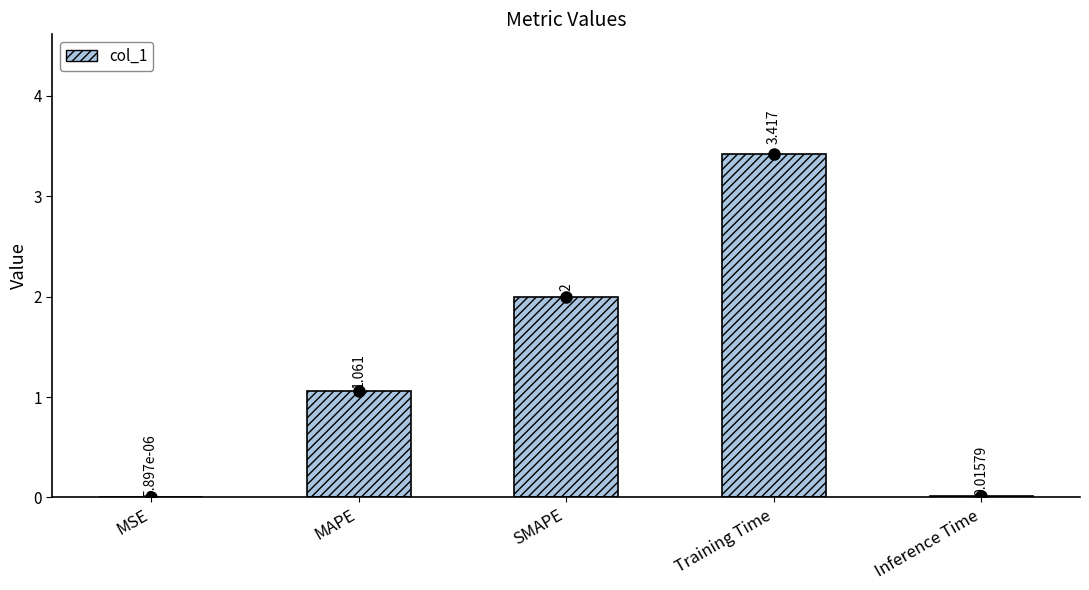

True or false: the data shows 2.0 at SMAPE.

True